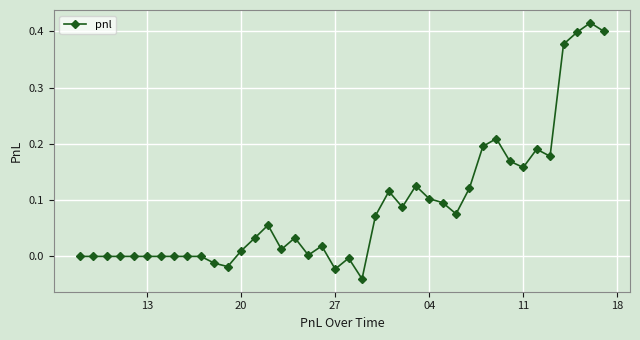

True or false: there are more than 2 points higher than both neighbors.

True